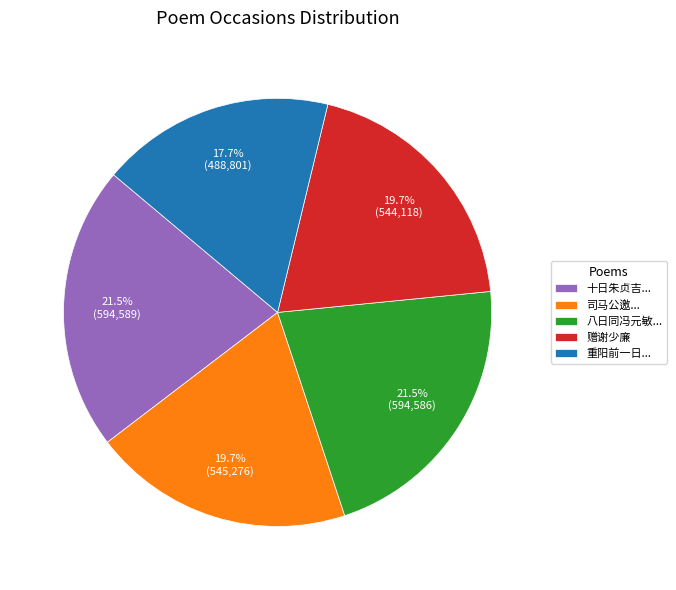

Approximately how many times larger is the value at 八日同冯元敏... compared to 十日朱贞吉...?

1.0